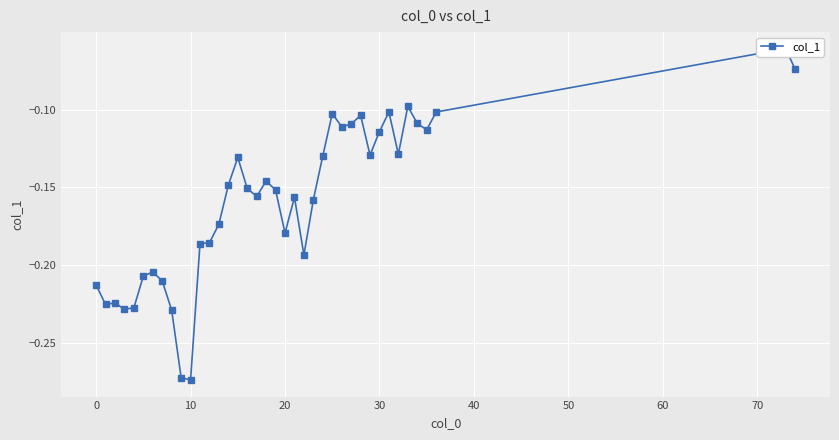

At which category does the chart reach its minimum across all series?

10